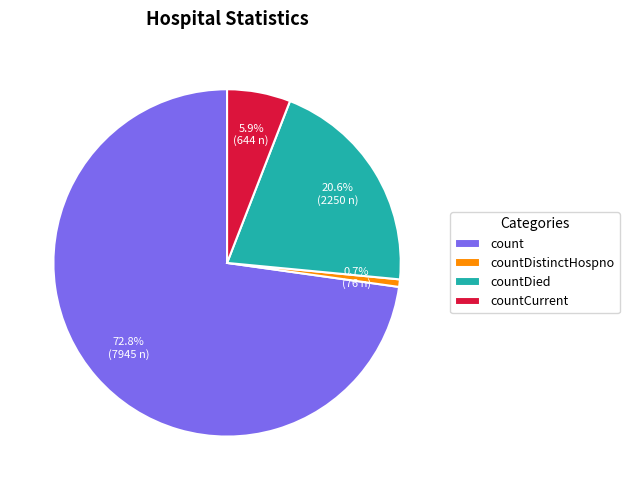

The countDied slice represents 21% of the pie. True or false?

True